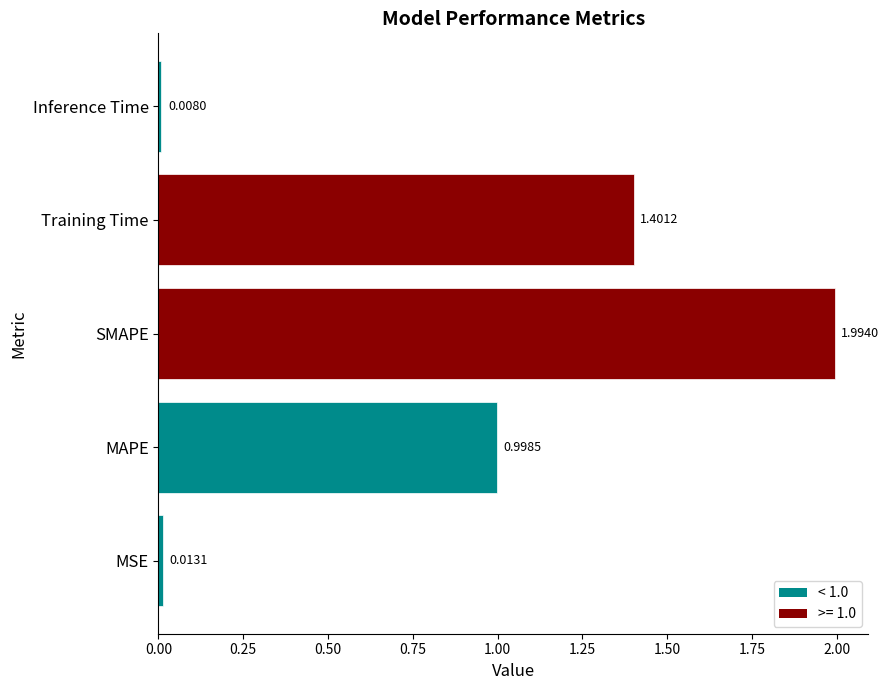

At which category does the chart reach its minimum across all series?

Inference Time